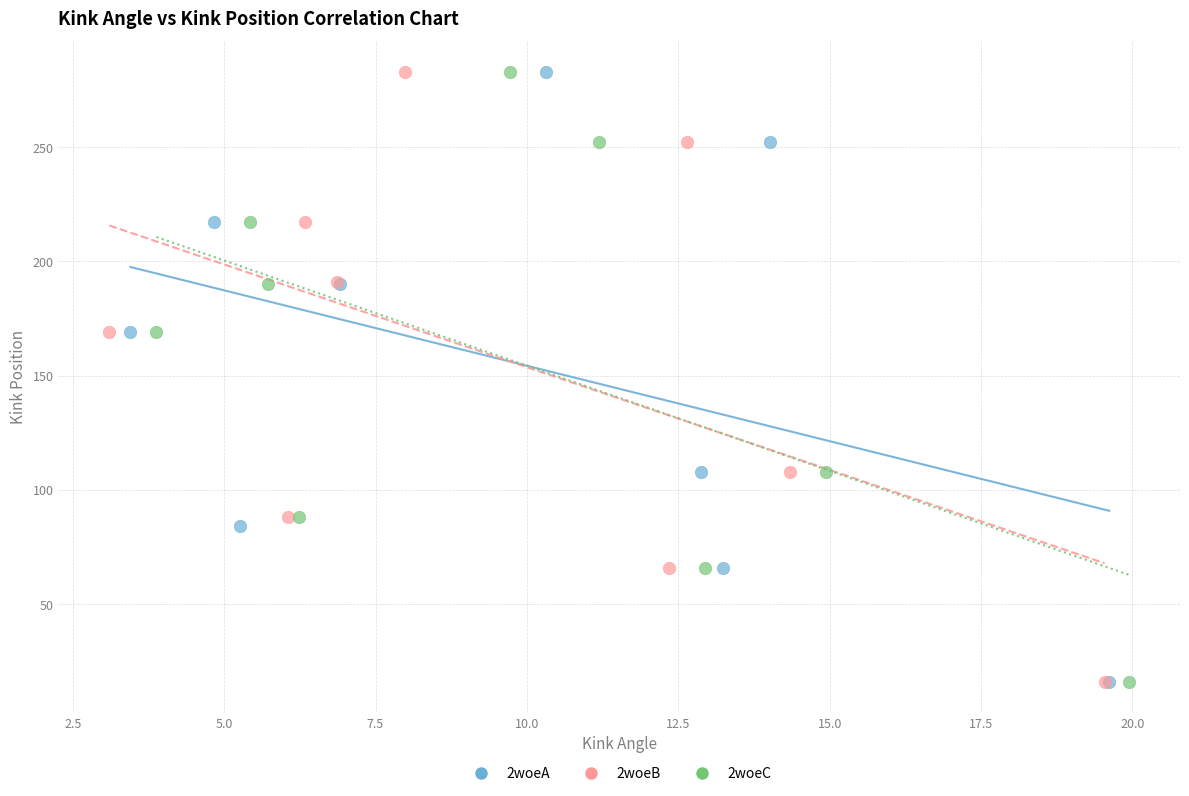

What are all the series names shown in the legend?

2woeA, 2woeB, 2woeC